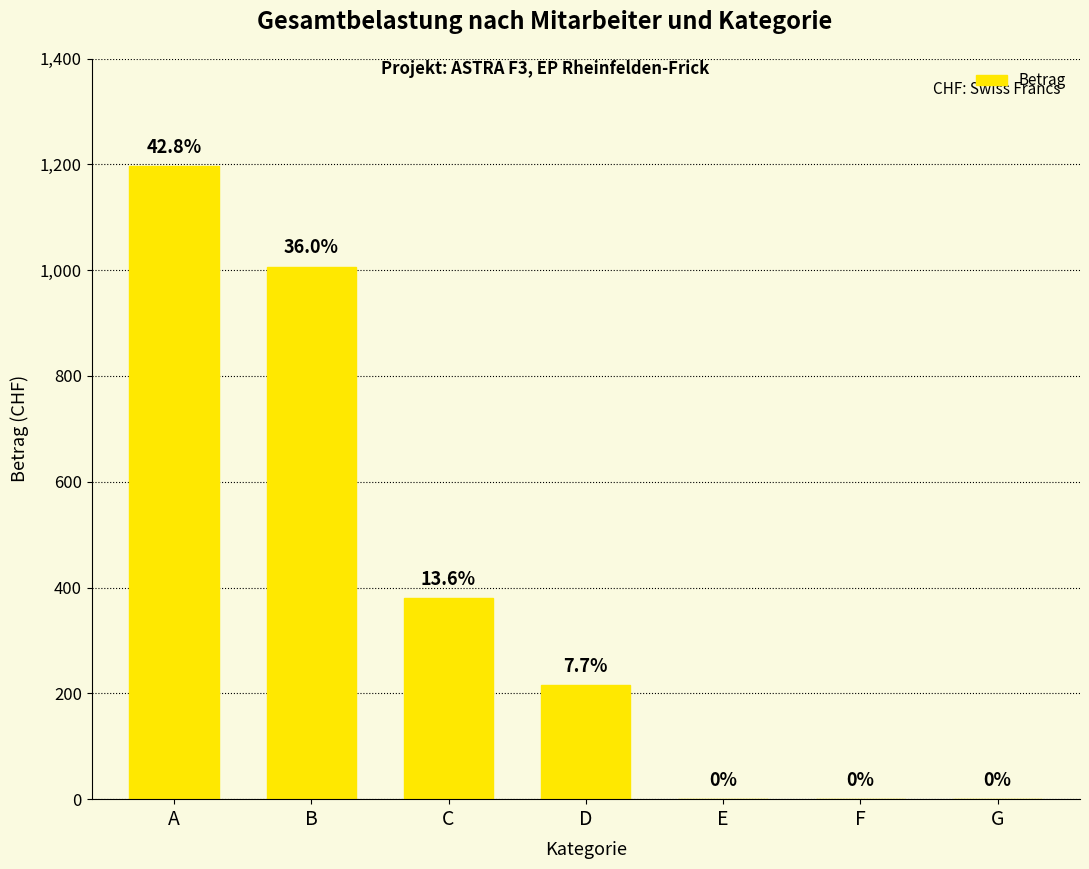

At which category does the chart reach its peak across all series?

A